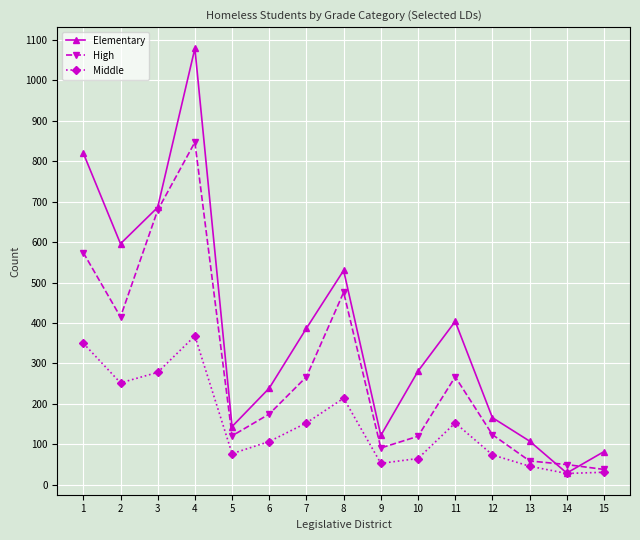

Rank the series by their maximum value, from highest to lowest.

Elementary, High, Middle